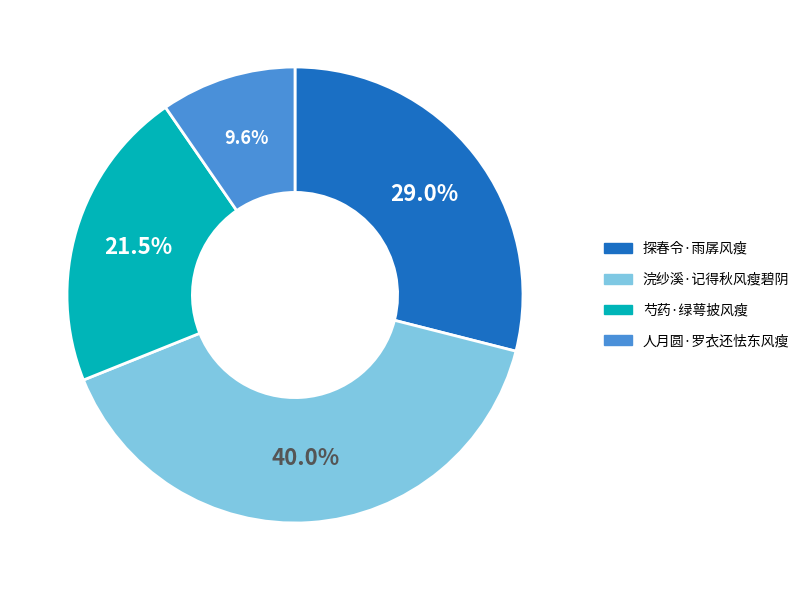

Is the sum of 探春令·雨孱风瘦 and 浣纱溪·记得秋风瘦碧阴 greater than half?

Yes